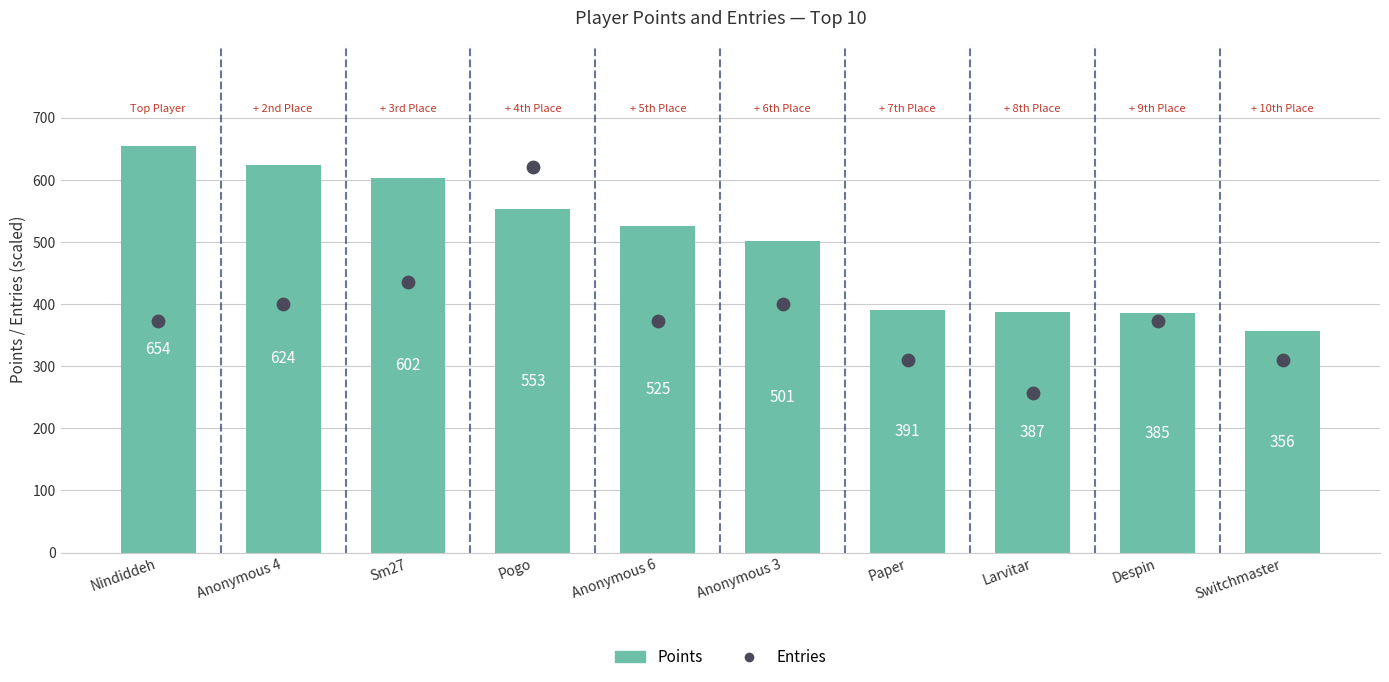

What is the total value across all series at Anonymous 4?

1023.4